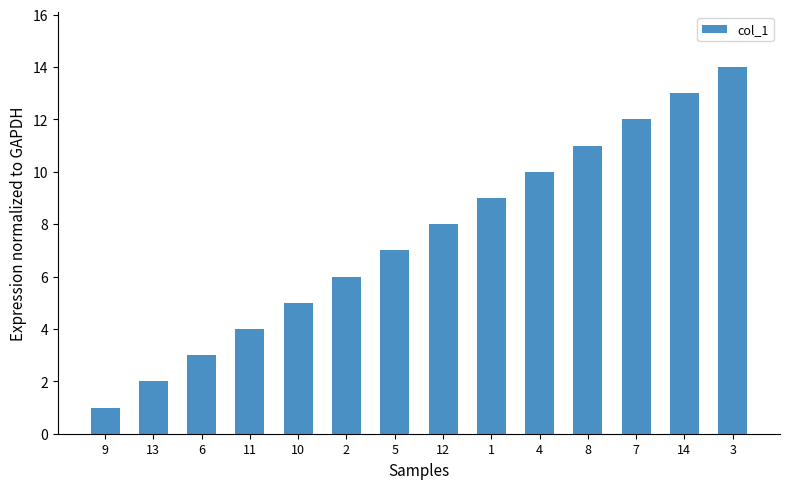

Reading left to right, list all the values displayed in this chart.

9=1	13=2	6=3	11=4	10=5	2=6	5=7	12=8	1=9	4=10	8=11	7=12	14=13	3=14